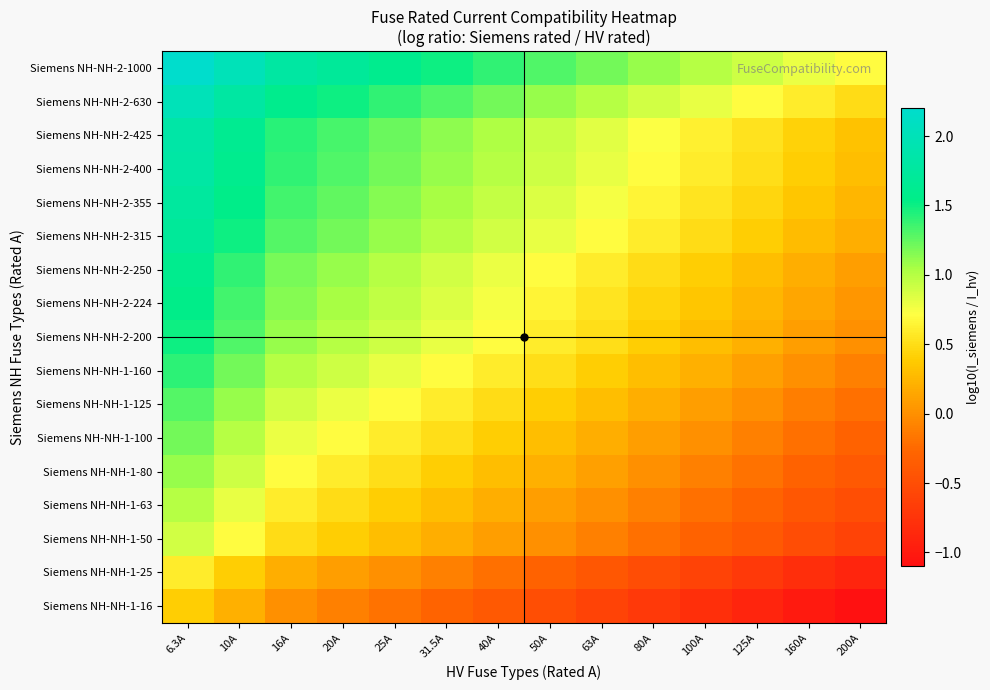

Reading right to left, extract all data points from this chart.

Siemens NH-NH-1-16: 200A=-1.1	160A=-1.0	125A=-0.9	100A=-0.8	80A=-0.7	63A=-0.6	50A=-0.5	40A=-0.4	31.5A=-0.3	25A=-0.2	20A=-0.1	16A=0.0	10A=0.2	6.3A=0.4
Siemens NH-NH-1-25: 200A=-0.9	160A=-0.8	125A=-0.7	100A=-0.6	80A=-0.5	63A=-0.4	50A=-0.3	40A=-0.2	31.5A=-0.1	25A=0.0	20A=0.1	16A=0.2	10A=0.4	6.3A=0.6
Siemens NH-NH-1-50: 200A=-0.6	160A=-0.5	125A=-0.4	100A=-0.3	80A=-0.2	63A=-0.1	50A=0.0	40A=0.1	31.5A=0.2	25A=0.3	20A=0.4	16A=0.5	10A=0.7	6.3A=0.9
Siemens NH-NH-1-63: 200A=-0.5	160A=-0.4	125A=-0.3	100A=-0.2	80A=-0.1	63A=0.0	50A=0.1	40A=0.2	31.5A=0.3	25A=0.4	20A=0.5	16A=0.6	10A=0.8	6.3A=1.0
Siemens NH-NH-1-80: 200A=-0.4	160A=-0.3	125A=-0.2	100A=-0.1	80A=0.0	63A=0.1	50A=0.2	40A=0.3	31.5A=0.4	25A=0.5	20A=0.6	16A=0.7	10A=0.9	6.3A=1.1
Siemens NH-NH-1-100: 200A=-0.3	160A=-0.2	125A=-0.1	100A=0.0	80A=0.1	63A=0.2	50A=0.3	40A=0.4	31.5A=0.5	25A=0.6	20A=0.7	16A=0.8	10A=1.0	6.3A=1.2
Siemens NH-NH-1-125: 200A=-0.2	160A=-0.1	125A=0.0	100A=0.1	80A=0.2	63A=0.3	50A=0.4	40A=0.5	31.5A=0.6	25A=0.7	20A=0.8	16A=0.9	10A=1.1	6.3A=1.3
Siemens NH-NH-1-160: 200A=-0.1	160A=0.0	125A=0.1	100A=0.2	80A=0.3	63A=0.4	50A=0.5	40A=0.6	31.5A=0.7	25A=0.8	20A=0.9	16A=1.0	10A=1.2	6.3A=1.4
Siemens NH-NH-2-200: 200A=0.0	160A=0.1	125A=0.2	100A=0.3	80A=0.4	63A=0.5	50A=0.6	40A=0.7	31.5A=0.8	25A=0.9	20A=1.0	16A=1.1	10A=1.3	6.3A=1.5
Siemens NH-NH-2-224: 200A=0.0	160A=0.1	125A=0.3	100A=0.4	80A=0.4	63A=0.6	50A=0.7	40A=0.7	31.5A=0.9	25A=1.0	20A=1.0	16A=1.1	10A=1.4	6.3A=1.6
Siemens NH-NH-2-250: 200A=0.1	160A=0.2	125A=0.3	100A=0.4	80A=0.5	63A=0.6	50A=0.7	40A=0.8	31.5A=0.9	25A=1.0	20A=1.1	16A=1.2	10A=1.4	6.3A=1.6
Siemens NH-NH-2-315: 200A=0.2	160A=0.3	125A=0.4	100A=0.5	80A=0.6	63A=0.7	50A=0.8	40A=0.9	31.5A=1.0	25A=1.1	20A=1.2	16A=1.3	10A=1.5	6.3A=1.7
Siemens NH-NH-2-355: 200A=0.2	160A=0.3	125A=0.5	100A=0.6	80A=0.6	63A=0.8	50A=0.9	40A=0.9	31.5A=1.1	25A=1.2	20A=1.2	16A=1.3	10A=1.6	6.3A=1.8
Siemens NH-NH-2-400: 200A=0.3	160A=0.4	125A=0.5	100A=0.6	80A=0.7	63A=0.8	50A=0.9	40A=1.0	31.5A=1.1	25A=1.2	20A=1.3	16A=1.4	10A=1.6	6.3A=1.8
Siemens NH-NH-2-425: 200A=0.3	160A=0.4	125A=0.5	100A=0.6	80A=0.7	63A=0.8	50A=0.9	40A=1.0	31.5A=1.1	25A=1.2	20A=1.3	16A=1.4	10A=1.6	6.3A=1.8
Siemens NH-NH-2-630: 200A=0.5	160A=0.6	125A=0.7	100A=0.8	80A=0.9	63A=1.0	50A=1.1	40A=1.2	31.5A=1.3	25A=1.4	20A=1.5	16A=1.6	10A=1.8	6.3A=2.0
Siemens NH-NH-2-1000: 200A=0.7	160A=0.8	125A=0.9	100A=1.0	80A=1.1	63A=1.2	50A=1.3	40A=1.4	31.5A=1.5	25A=1.6	20A=1.7	16A=1.8	10A=2.0	6.3A=2.2